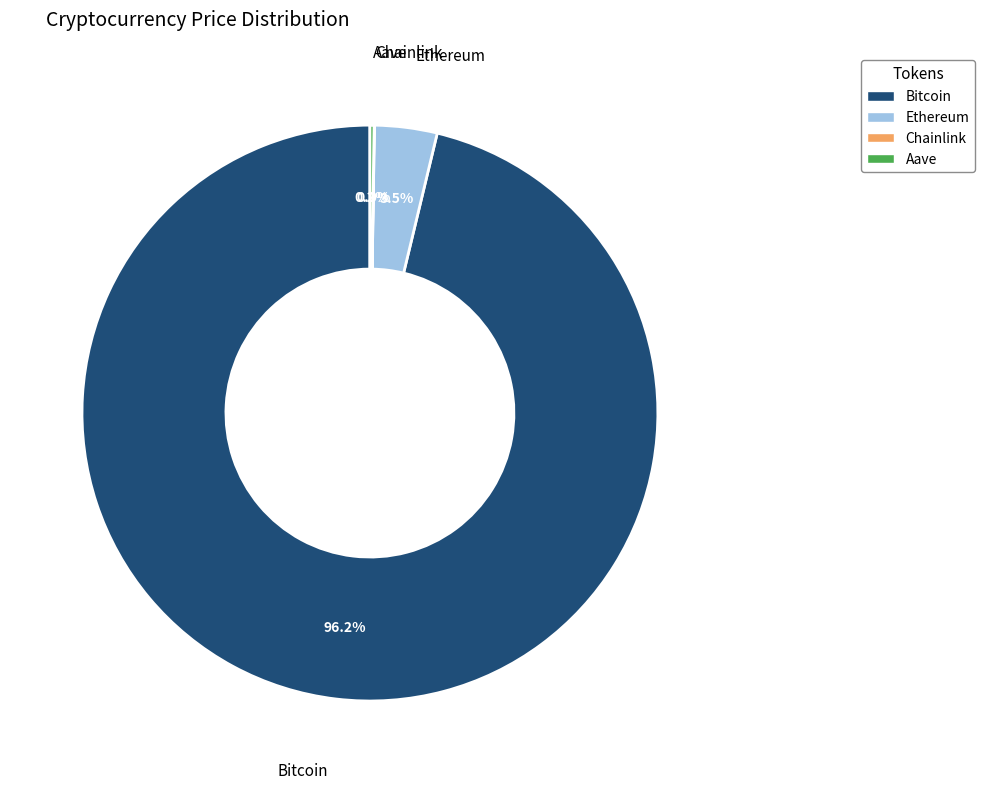

Which category has the biggest portion of the pie?

Bitcoin